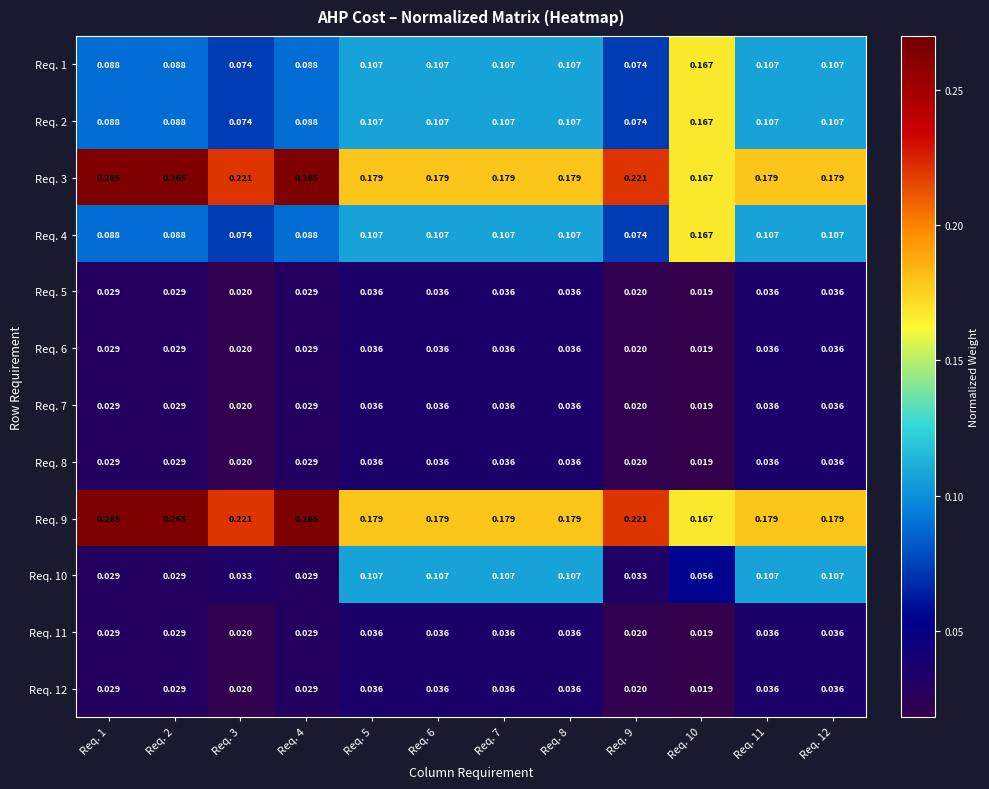

Is the value of Req. 8 at Req. 9 greater than the value of Req. 9 at Req. 10?

No